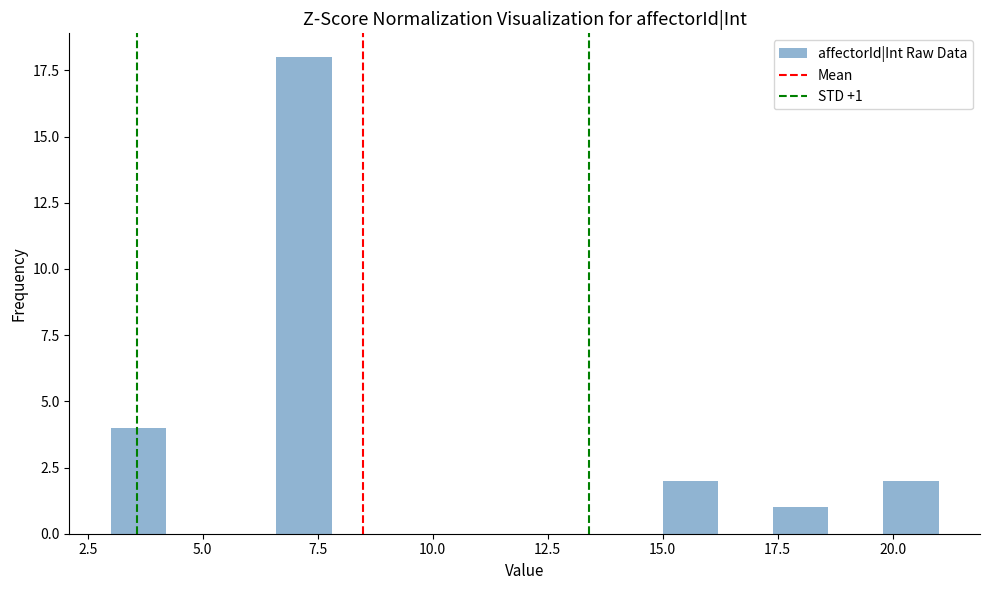

Around what value on the x-axis is the tallest bar? Give the approximate position of its centre, as read against the axis.

7.0